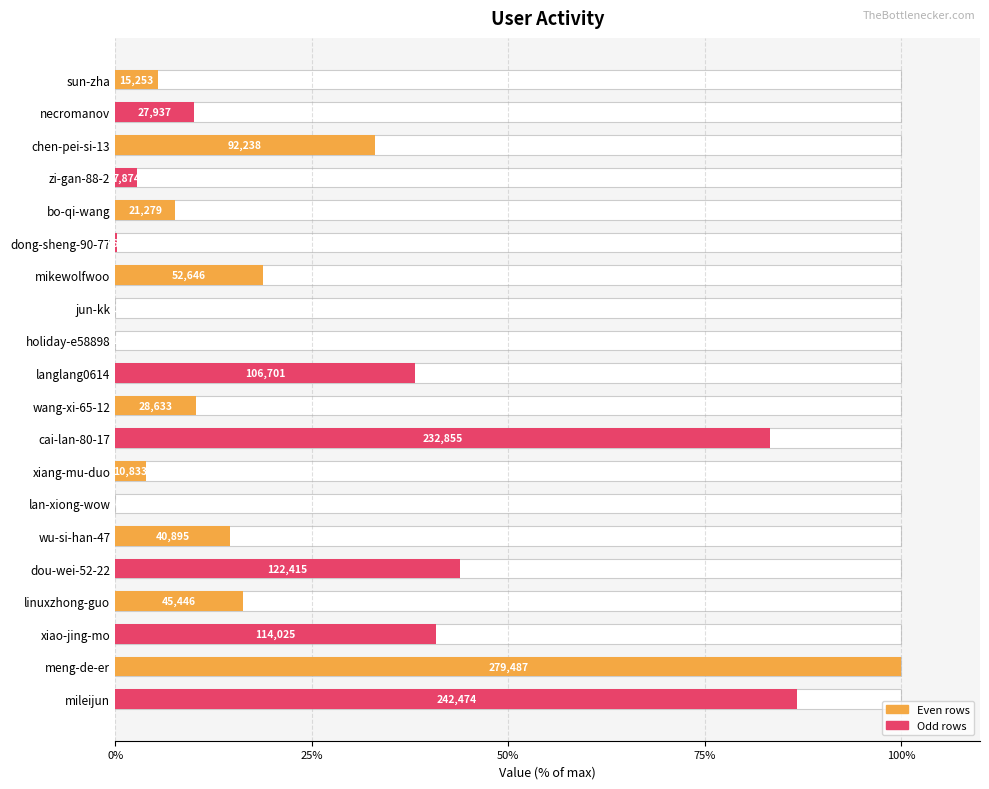

What is the difference between the maximum and minimum values?

100.0